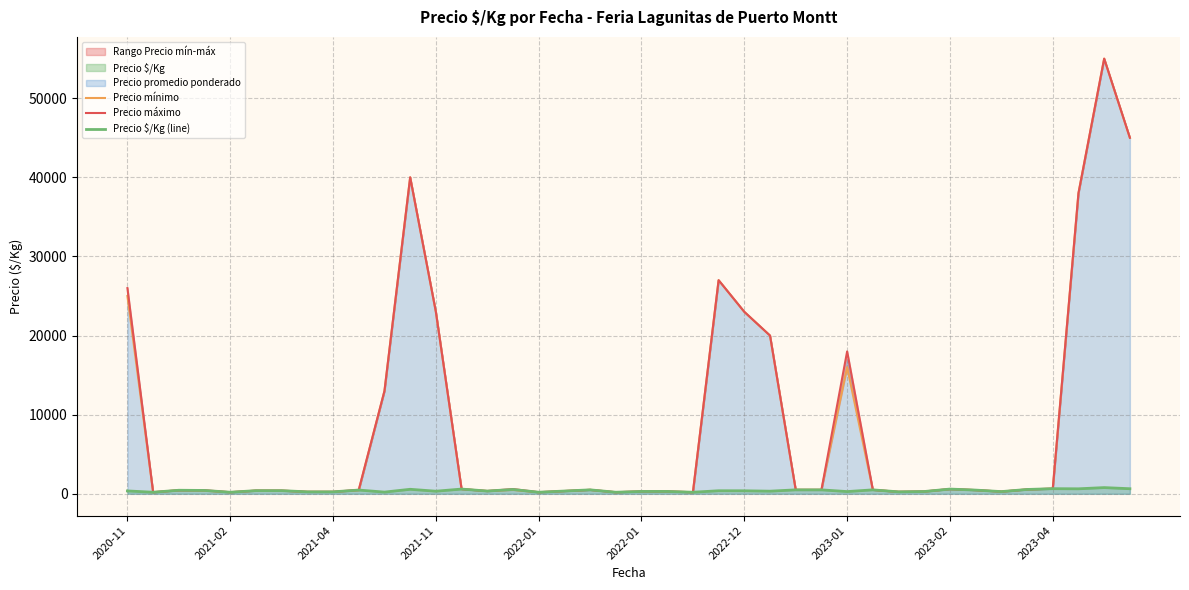

What is the difference between the Precio mínimo values at 2022-01 and 2023-04?

50